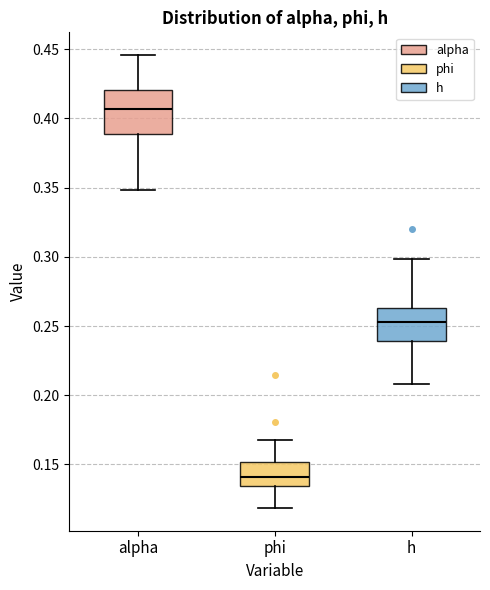

Comparing the boxes themselves (not the whiskers), which one is the tallest?

alpha